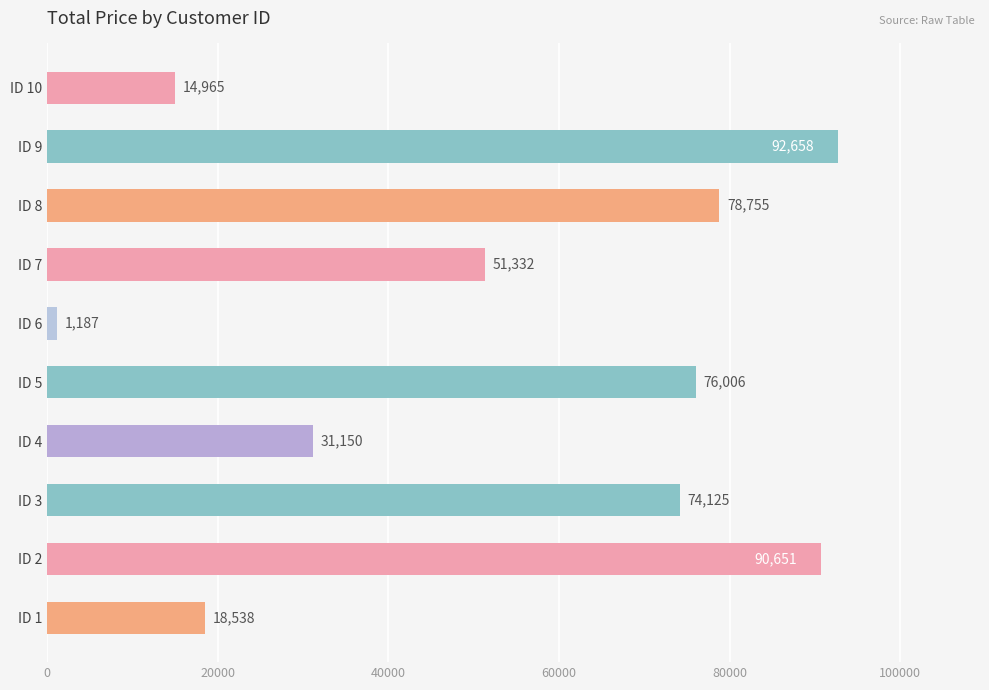

List the labels in order of value, smallest first.

ID 6, ID 10, ID 1, ID 4, ID 7, ID 3, ID 5, ID 8, ID 2, ID 9